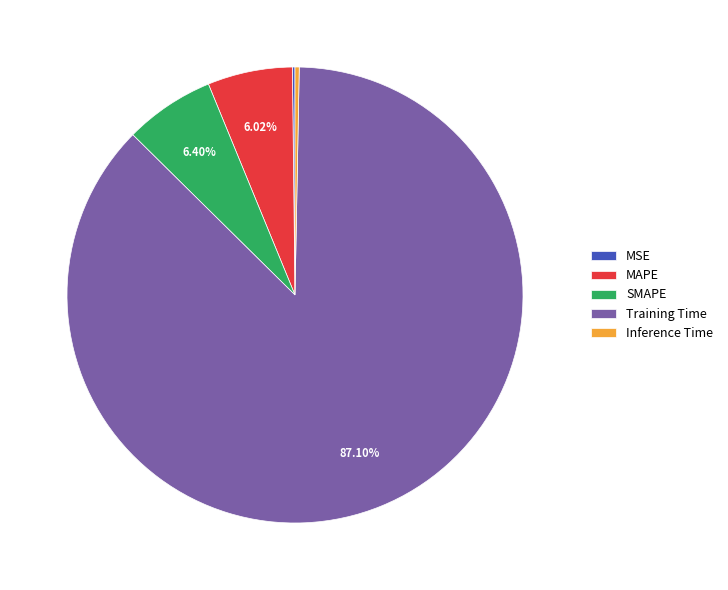

Which has a higher value, Training Time or SMAPE?

Training Time